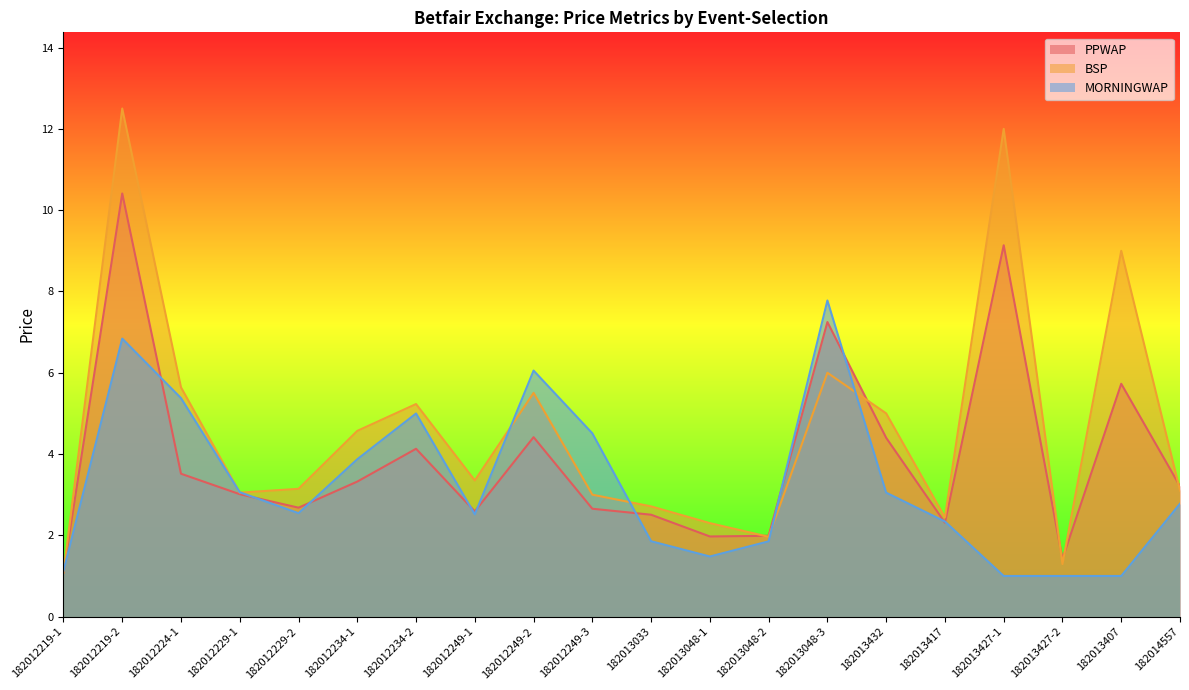

Is it true that PPWAP equals 4.4 at 182012234-1?

False